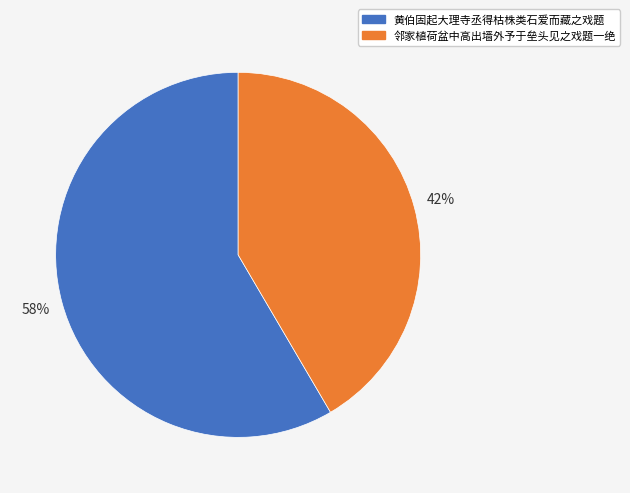

What is the ratio of the value at 邻家植荷盆中高出墙外予于垒头见之戏题一绝 to the value at 黄伯固起大理寺丞得枯株类石爱而藏之戏题?

0.7